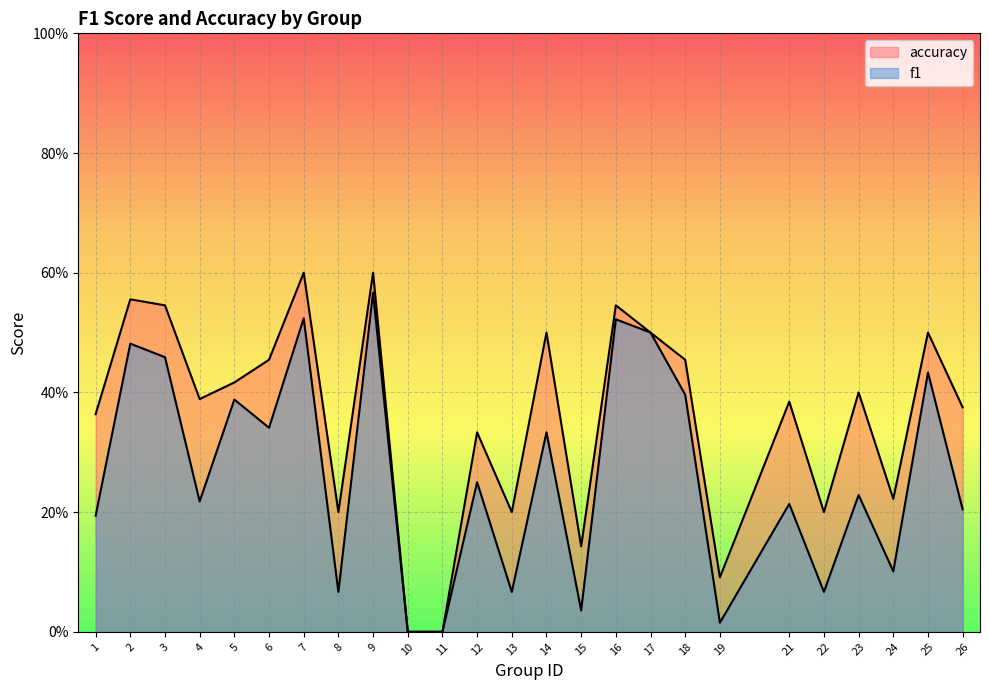

What is the highest value of the accuracy series?

0.6